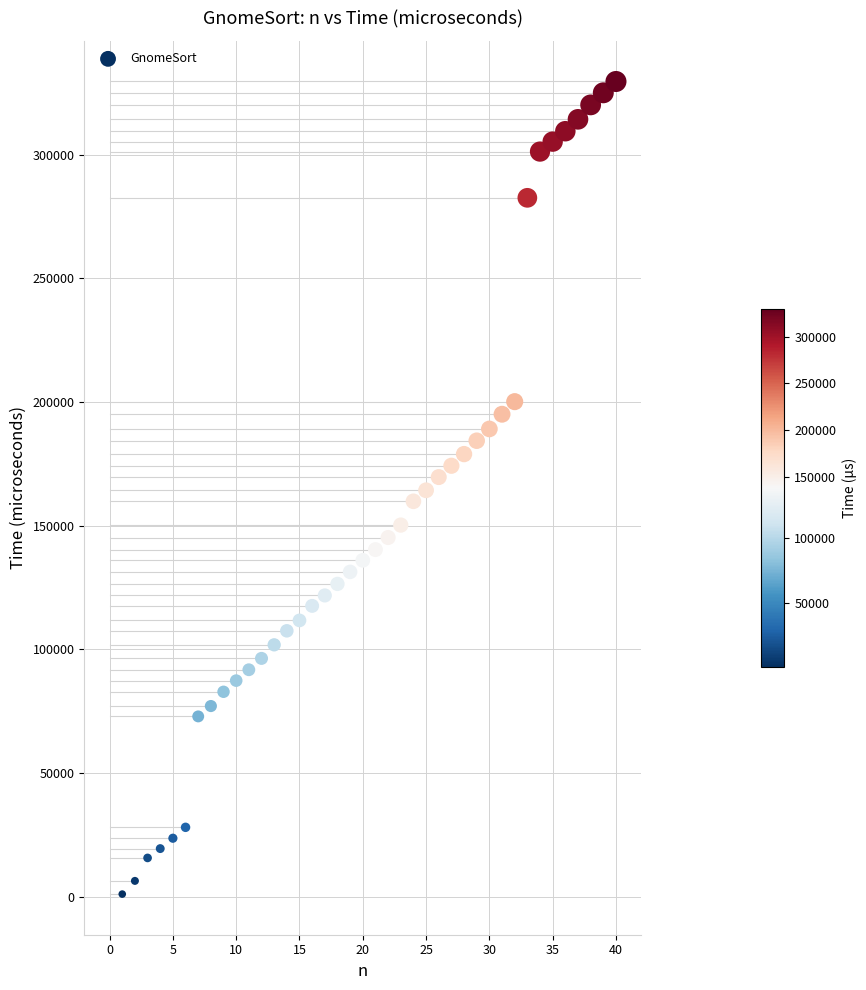

What is the range of X values (max minus min)?

39